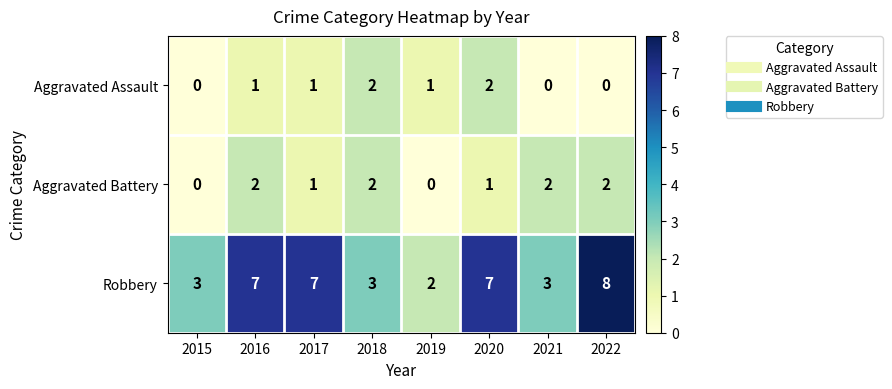

What is the difference between the highest and lowest values at 2020?

6